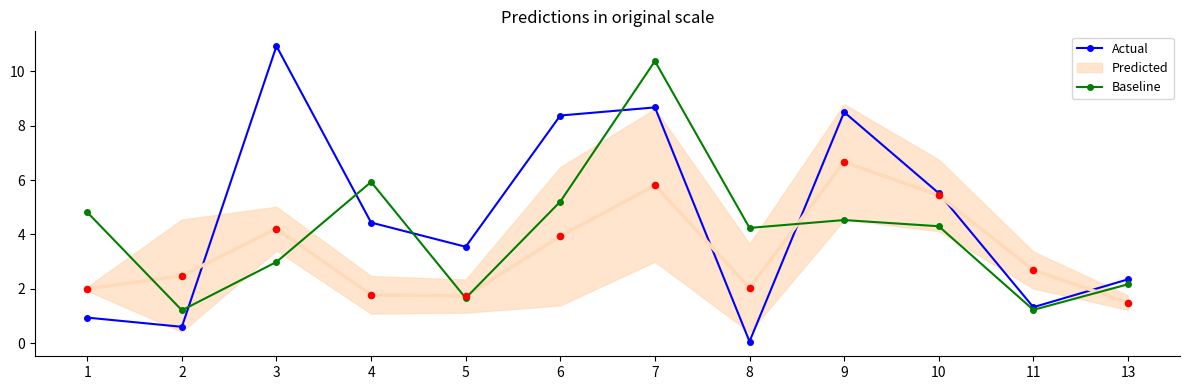

True or false: Actual has more than 1 interior local peaks.

True